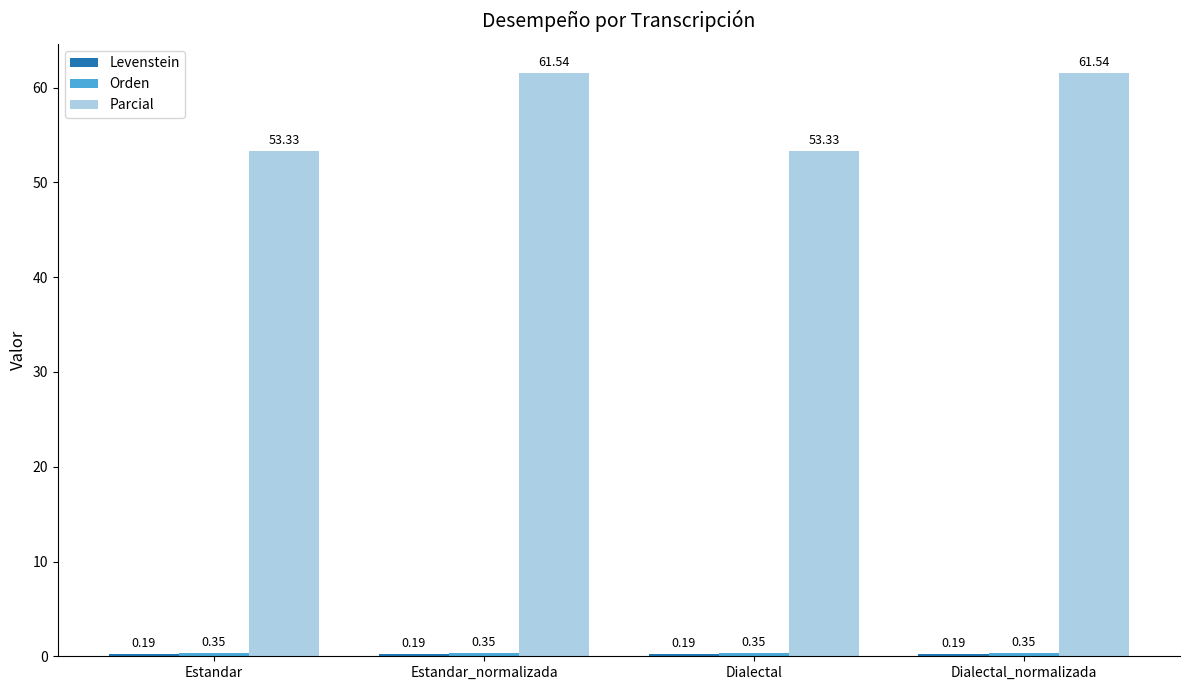

Which series has the largest total across all categories?

Parcial